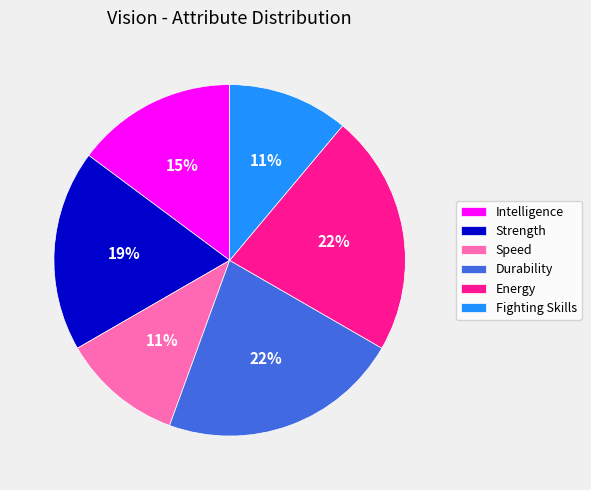

To the nearest percent, what portion does Energy represent?

22%